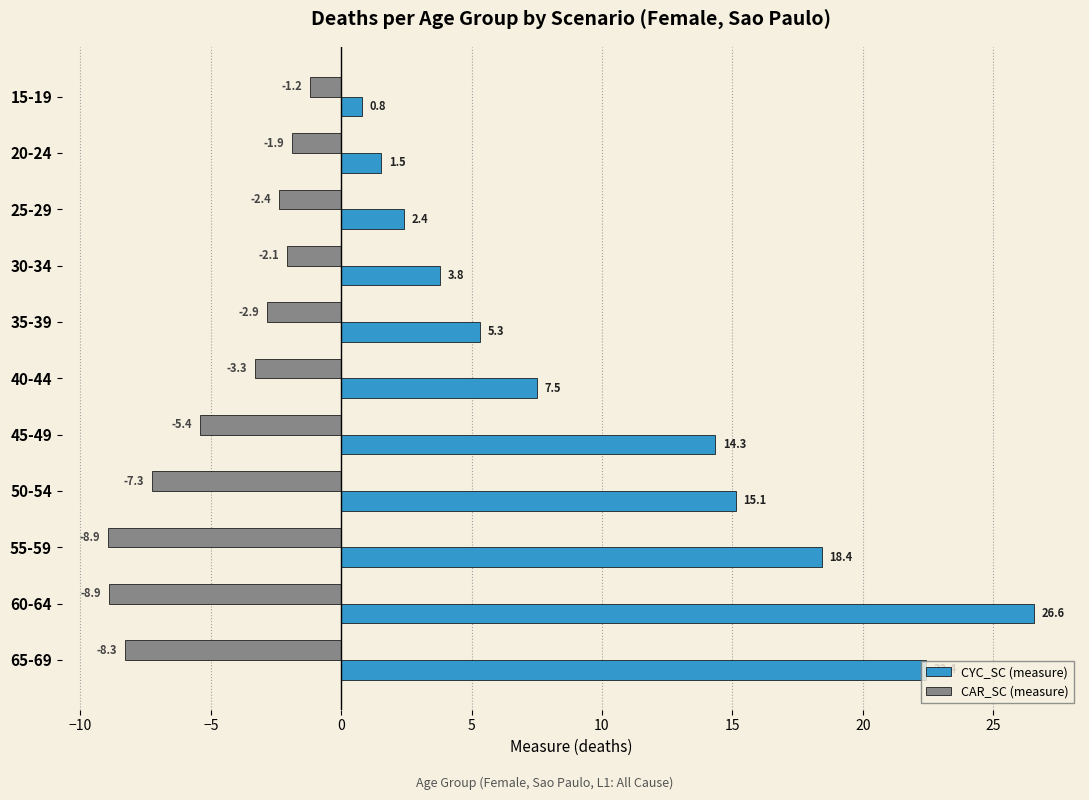

True or false: CAR_SC (measure) has a value of -2.9 at 35-39.

True